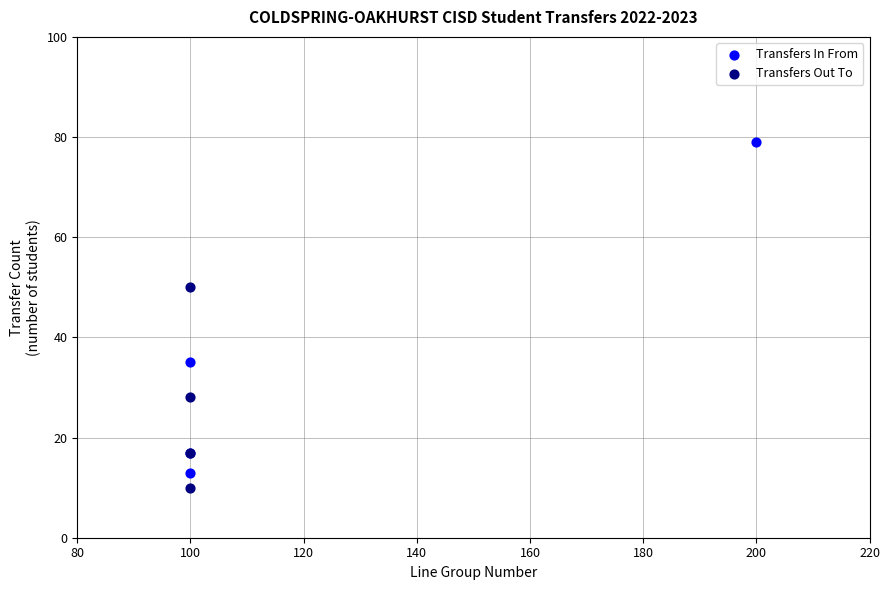

What are all the series names shown in the legend?

Transfers In From, Transfers Out To